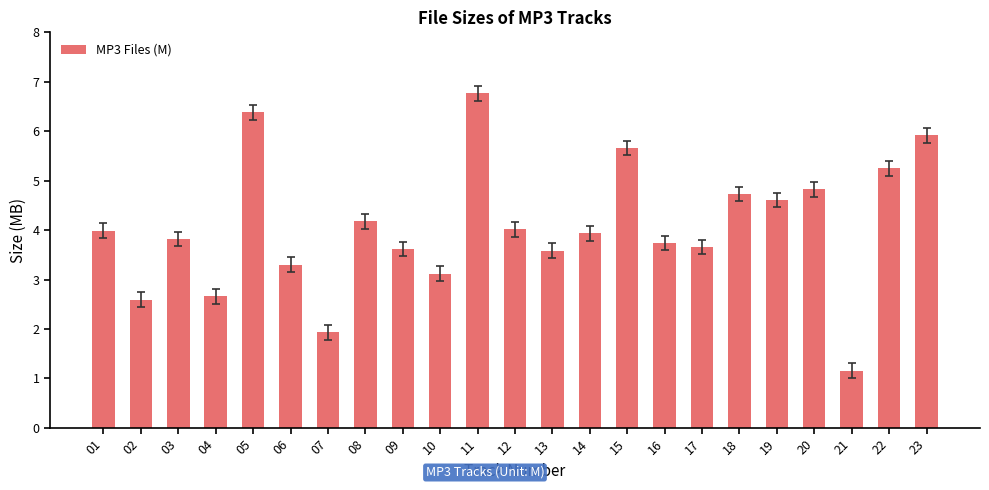

Where is the data nearest to the value 3?

10